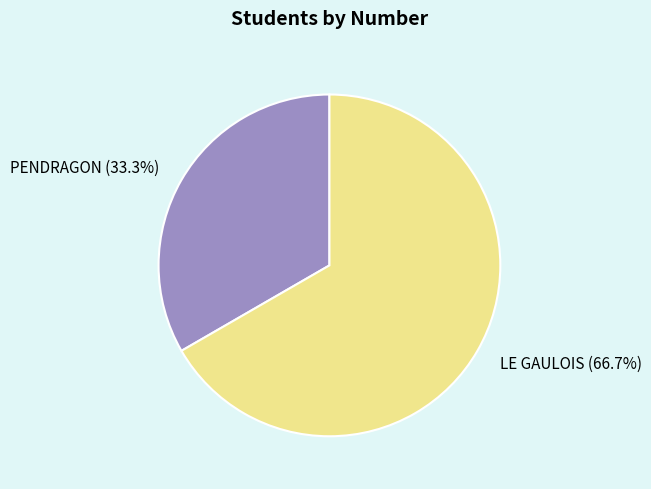

What is the largest slice in the pie chart?

LE GAULOIS